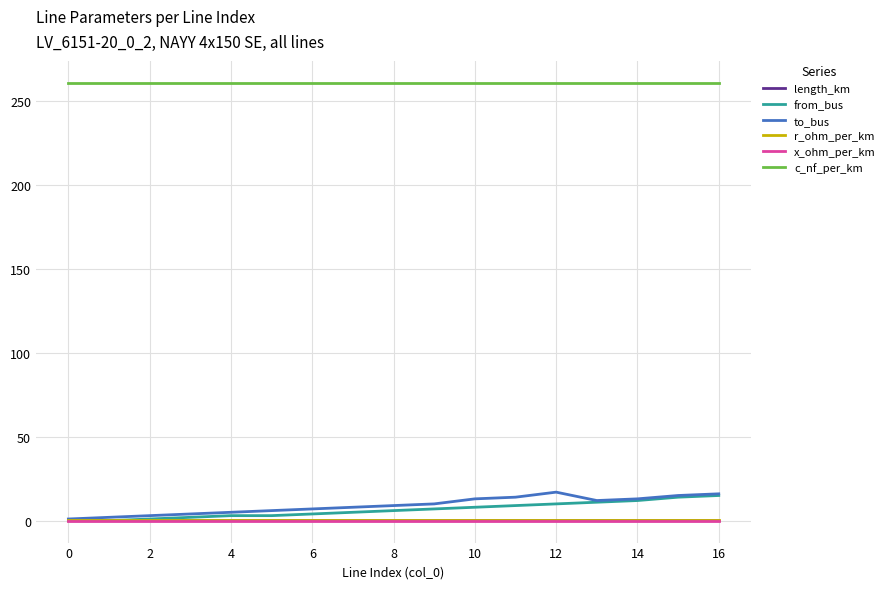

True or false: c_nf_per_km and x_ohm_per_km intersect in this chart.

False